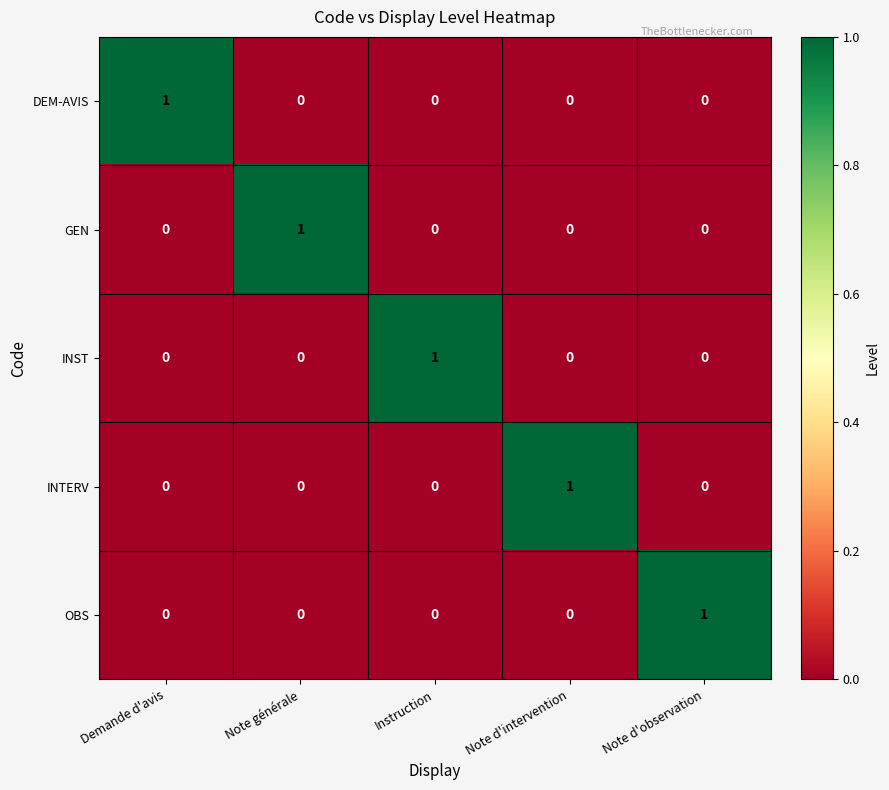

Count the GEN values in the range 0 to 1.

5